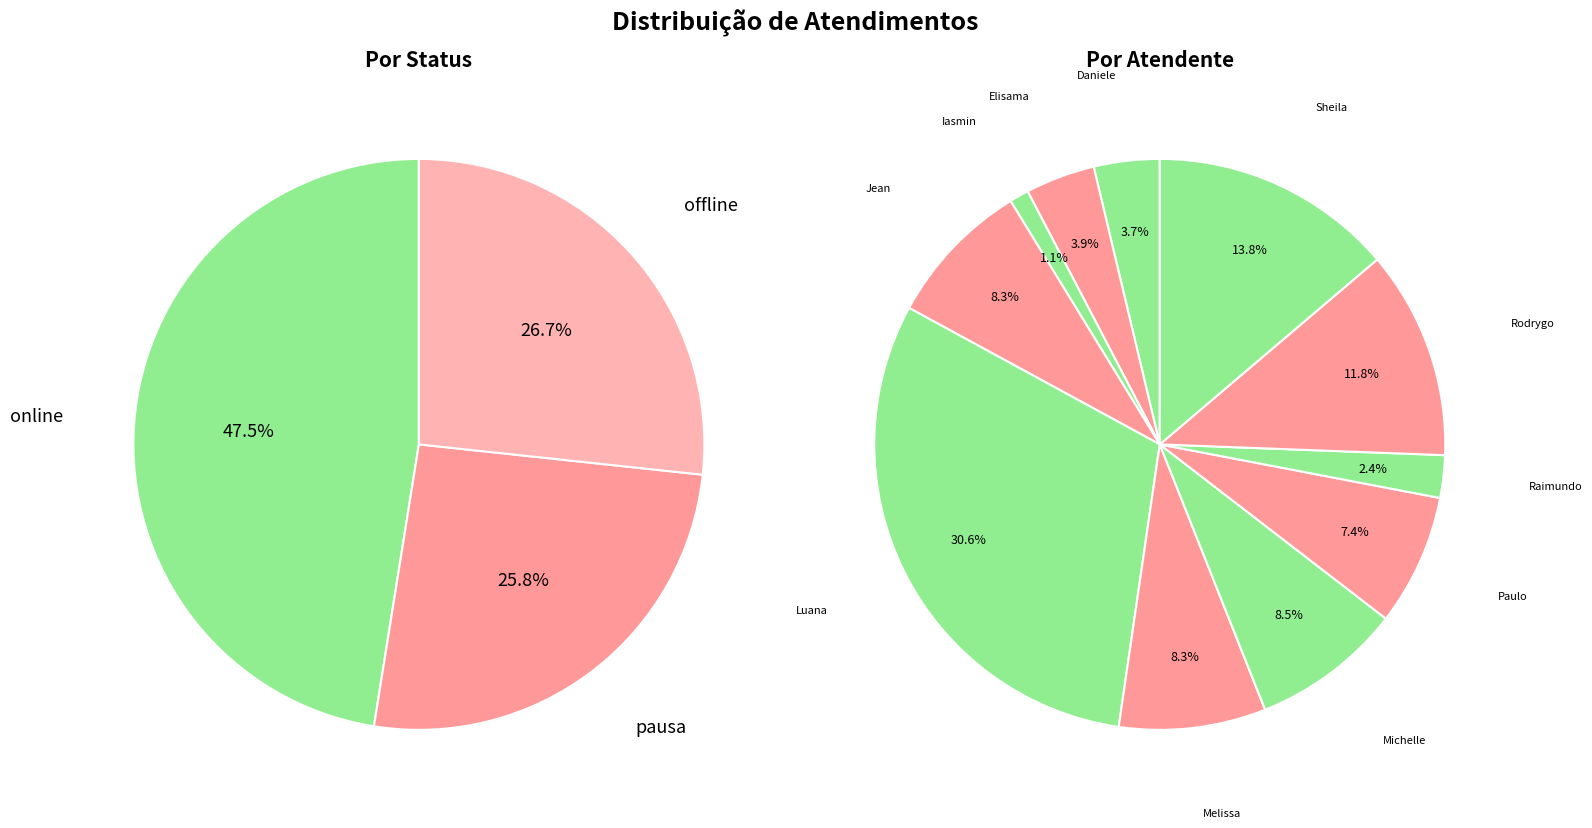

The Rodrygo Moura Mujol slice represents 12% of the pie. True or false?

True